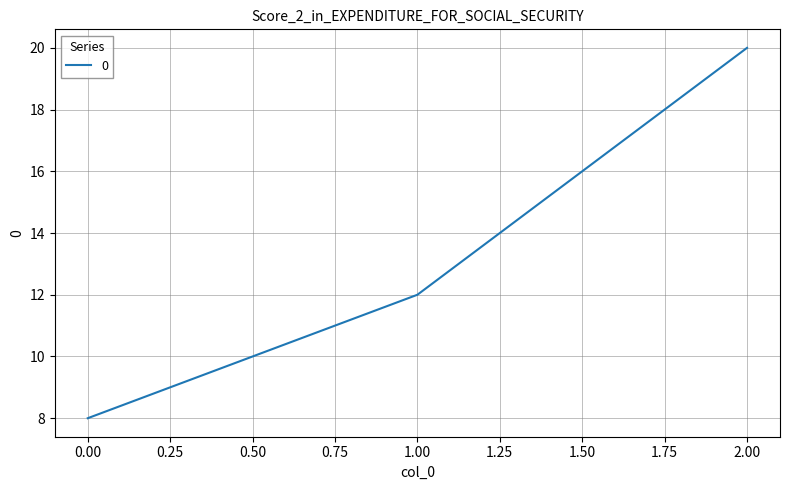

At which category does the chart reach its peak across all series?

2.00